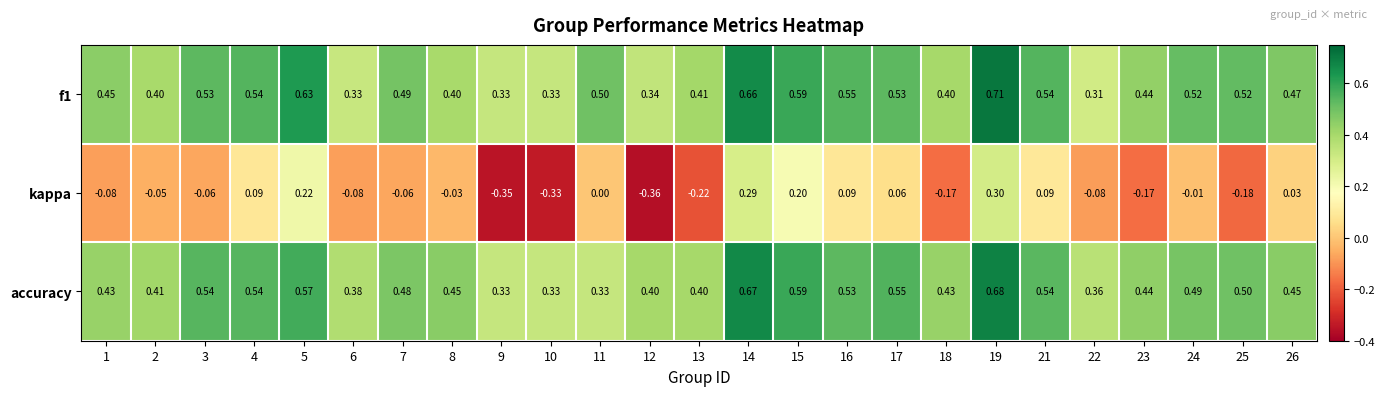

Is the value of f1 at 25 greater than the value of accuracy at 15?

No